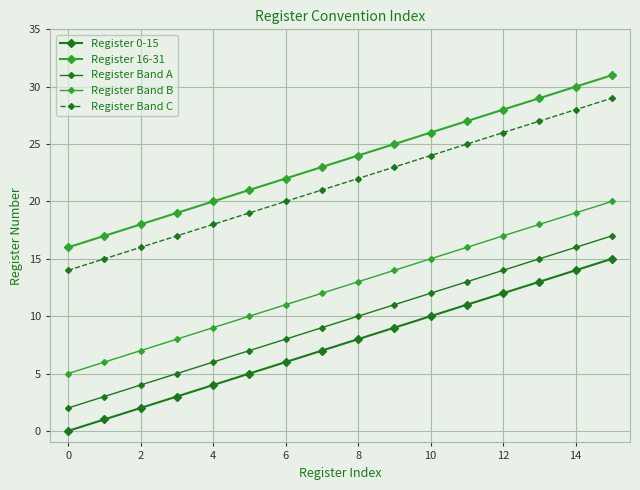

How many data points in Register Band C are less than 22?

8